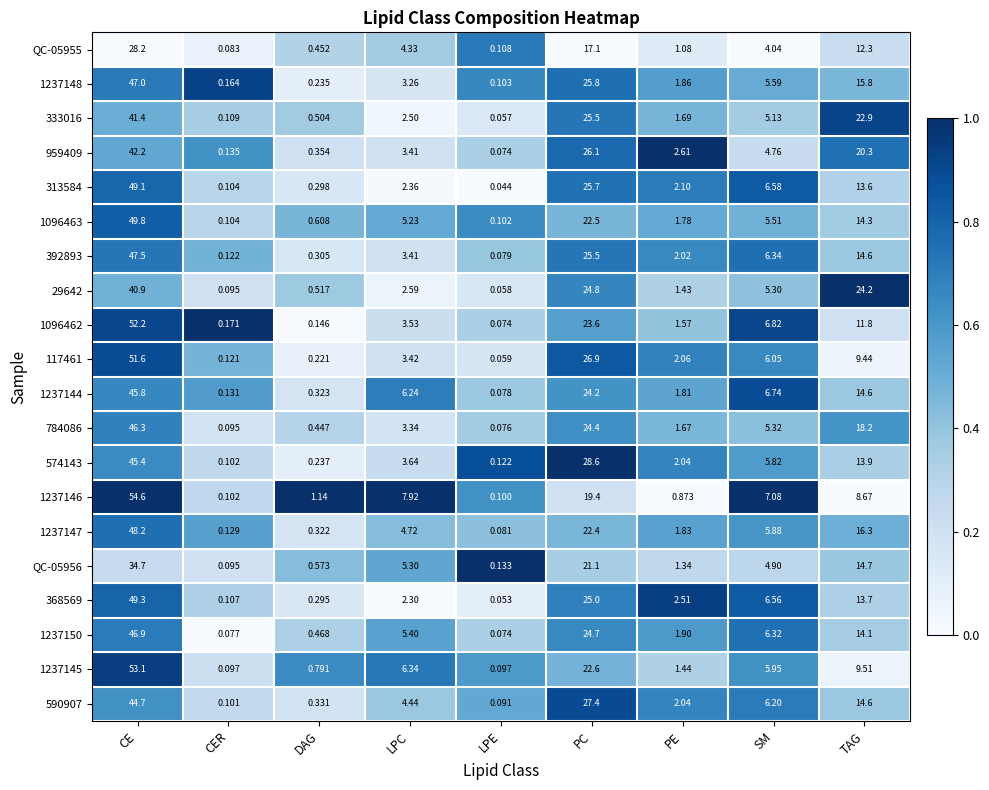

Where is 1096462 nearest to the value 26?

PC